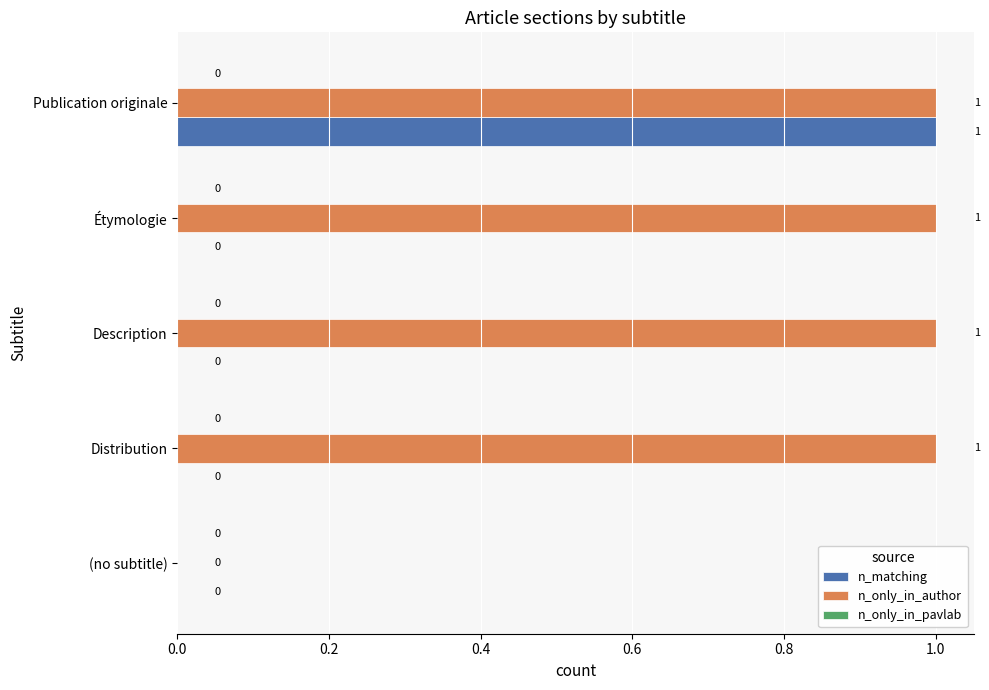

How many n_matching values are between 0 and 1?

5